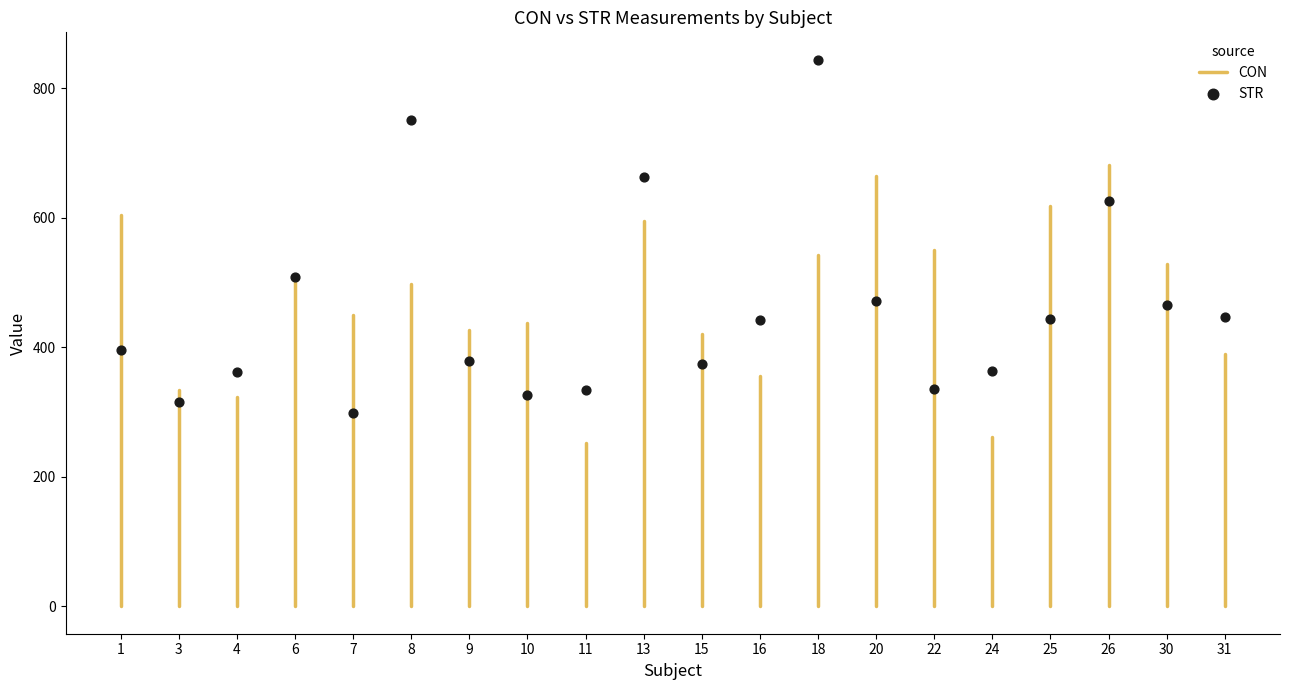

What is the range of Y values (max minus min)?

546.0